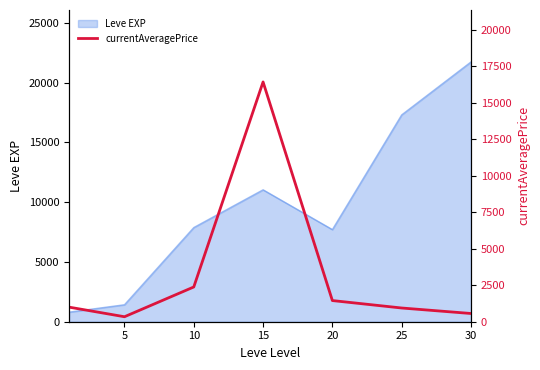

The chart shows a value of 939.4 at 25. True or false?

True